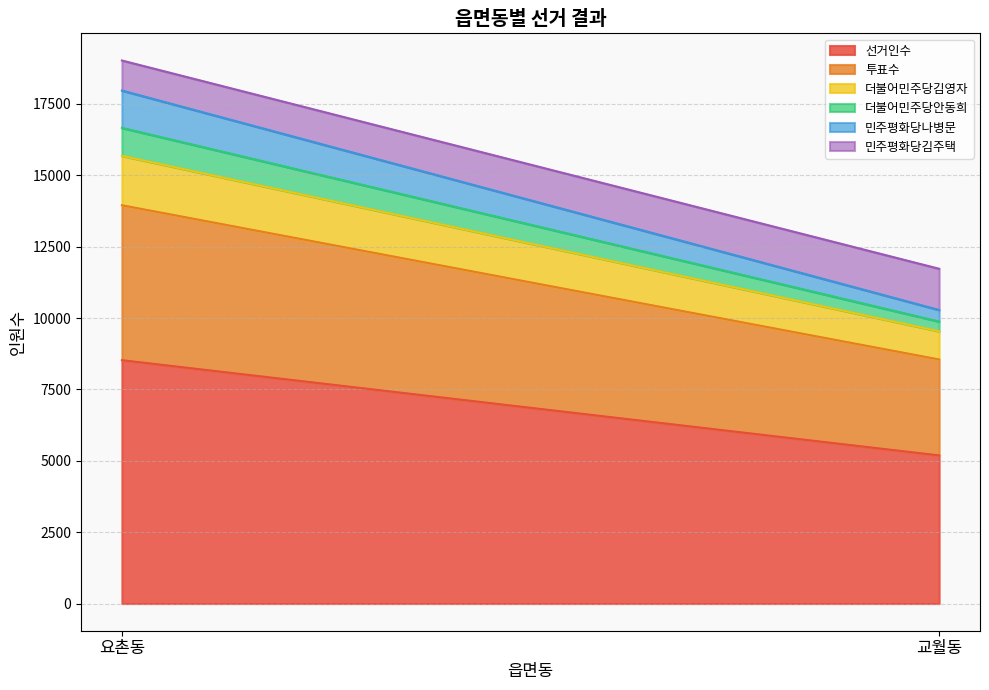

Between 교월동 and 요촌동, which is larger?

요촌동